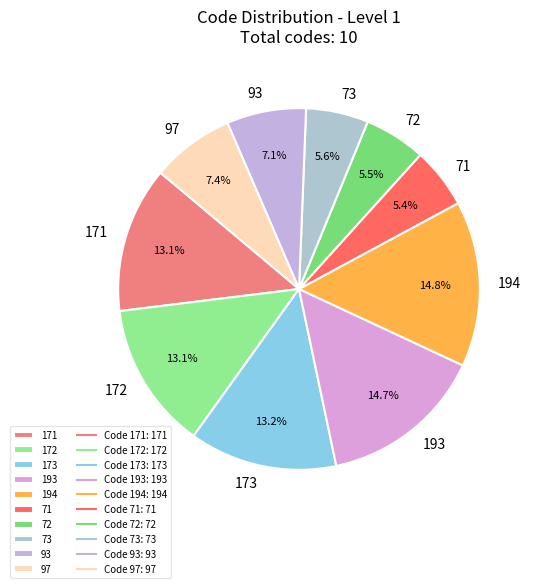

Does 97 represent more than half of the total?

No